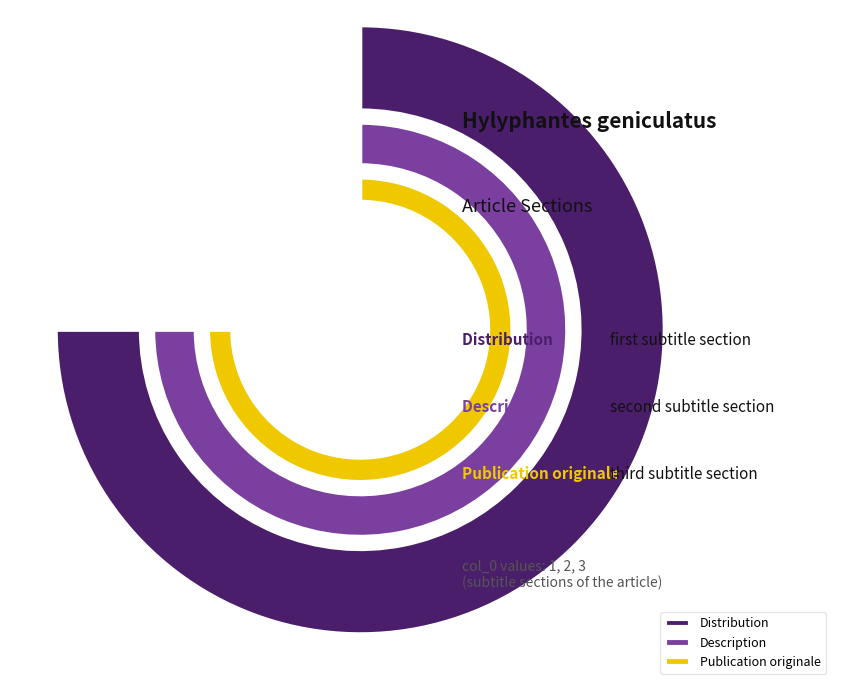

Is the sum of Distribution and Publication originale greater than half?

Yes